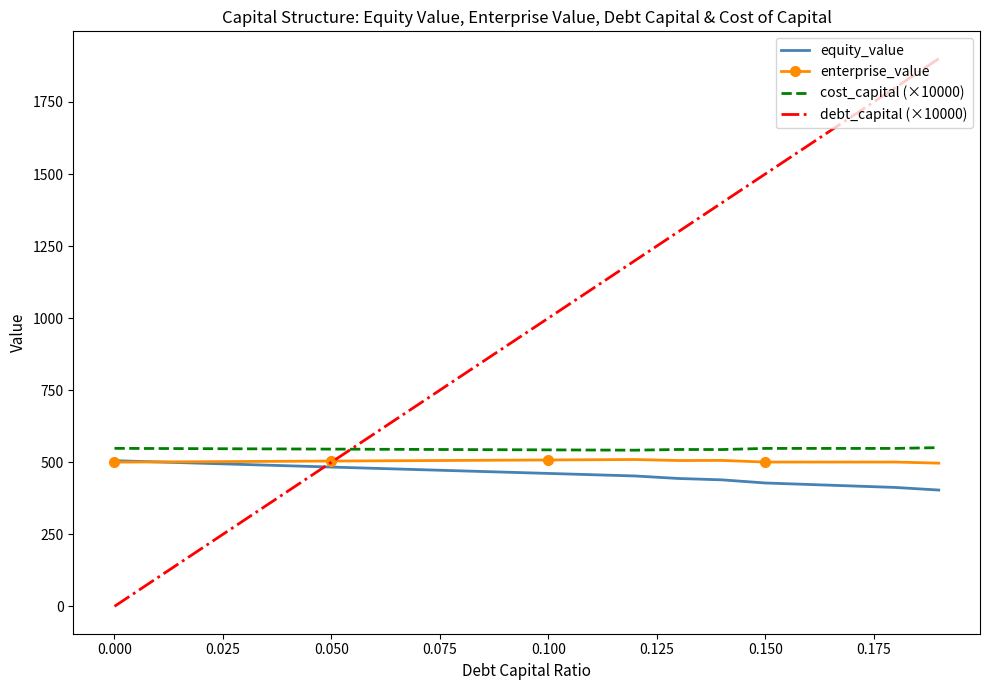

Which series has the largest total across all categories?

debt_capital (×10000)